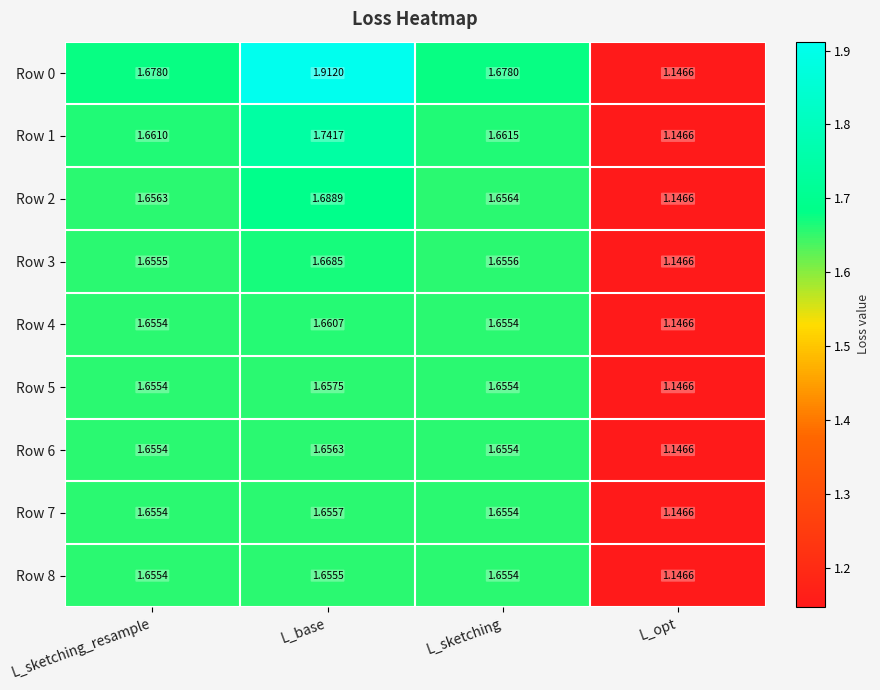

How many distinct data groups are displayed?

9